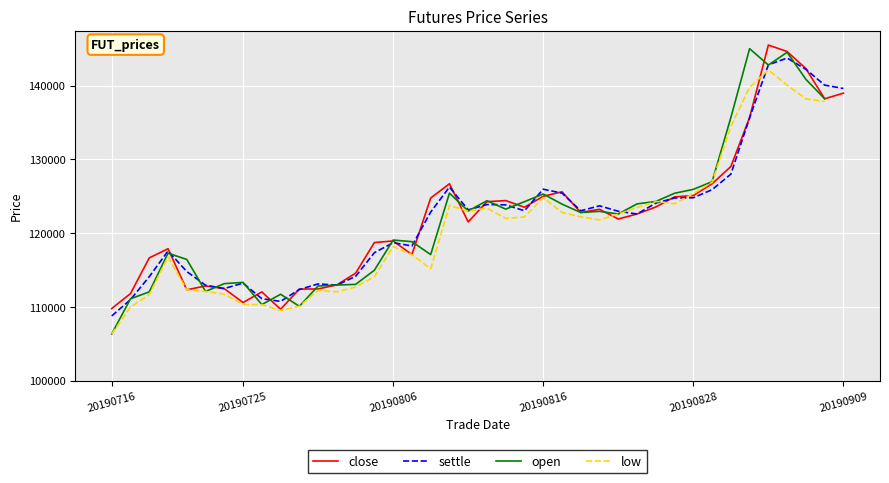

Is it true that low equals 81610.4 at 36?

False